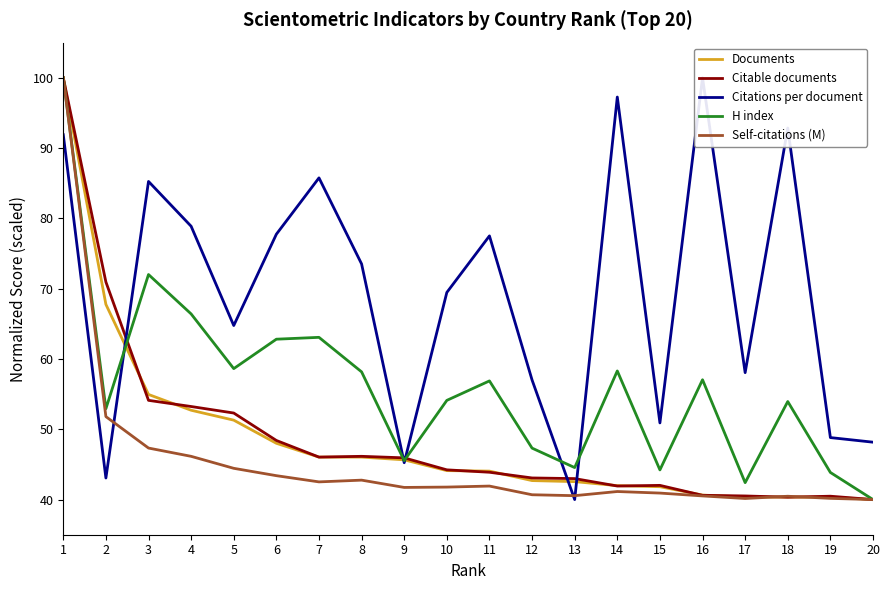

What is the spread (max minus min) of values at 4?

32.7